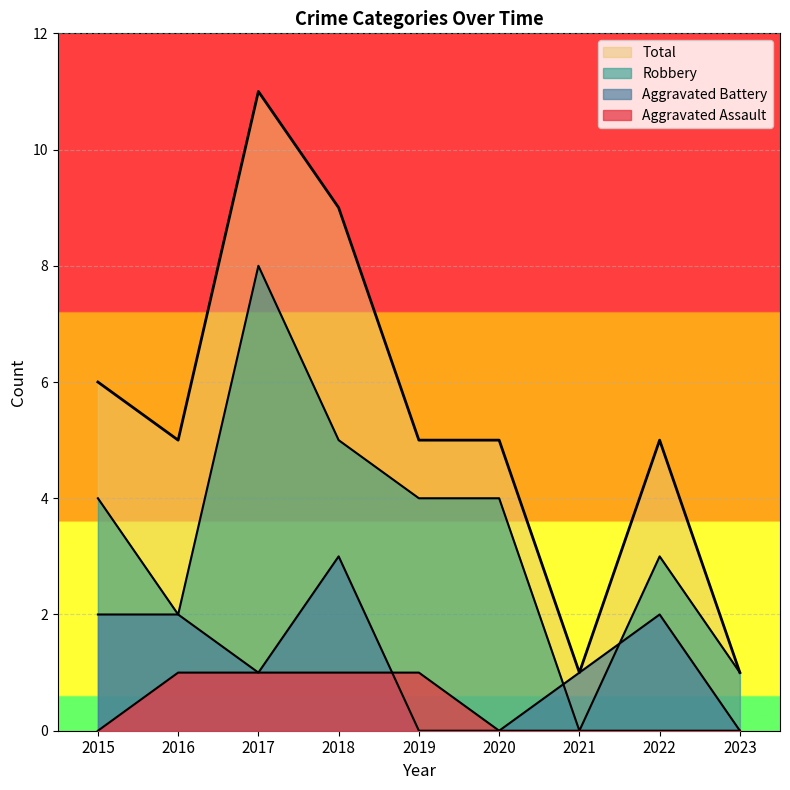

Where do Robbery and Aggravated Battery first cross each other?

2020 and 2021